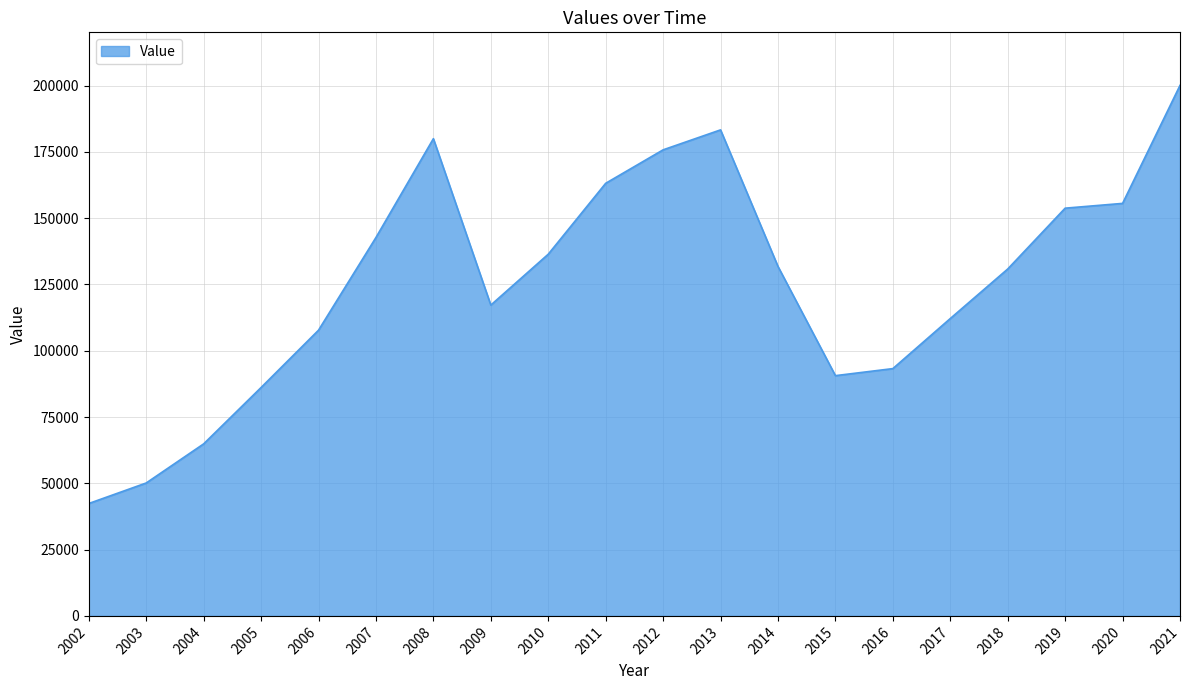

Between 2017 and 2004, which is larger?

2017